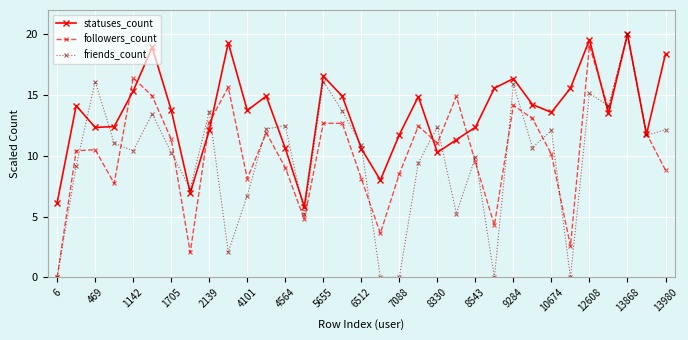

How many interior local peaks does the followers_count series have?

10